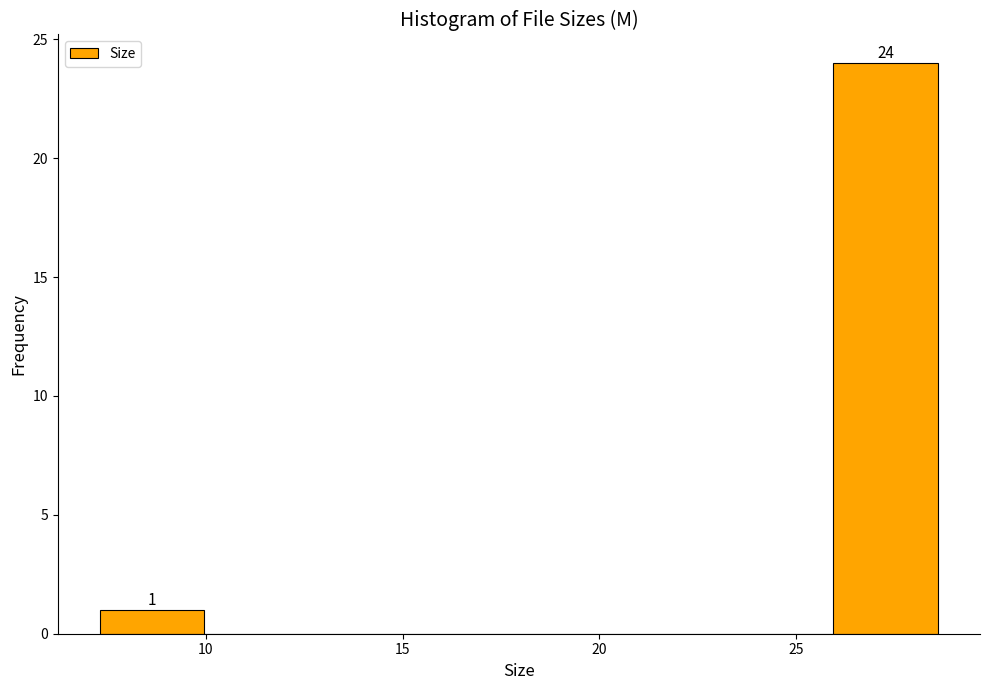

Which range on the x-axis has the tallest bar?

26.0 to 28.5